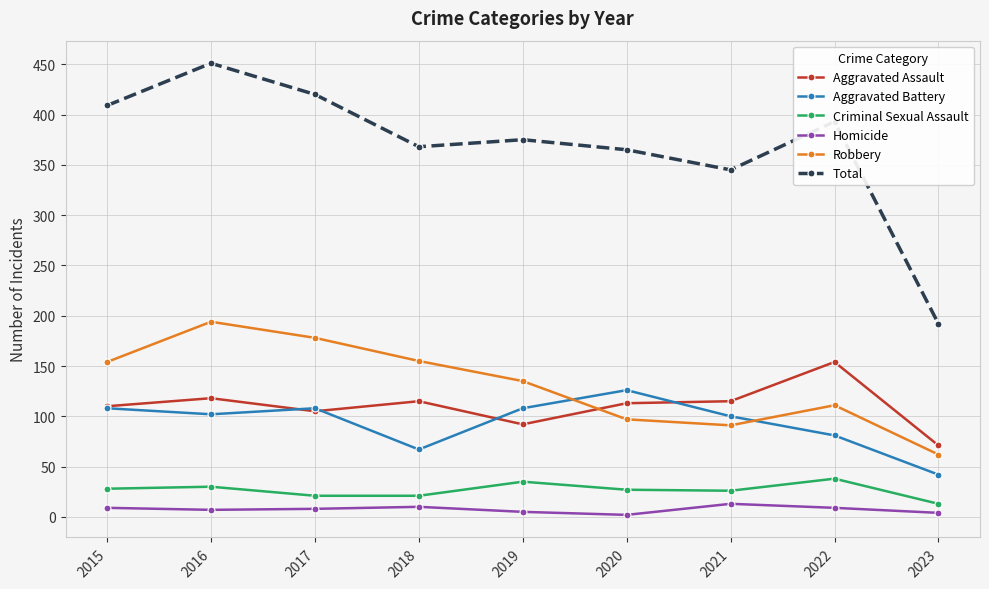

Which series has the largest total across all categories?

Total